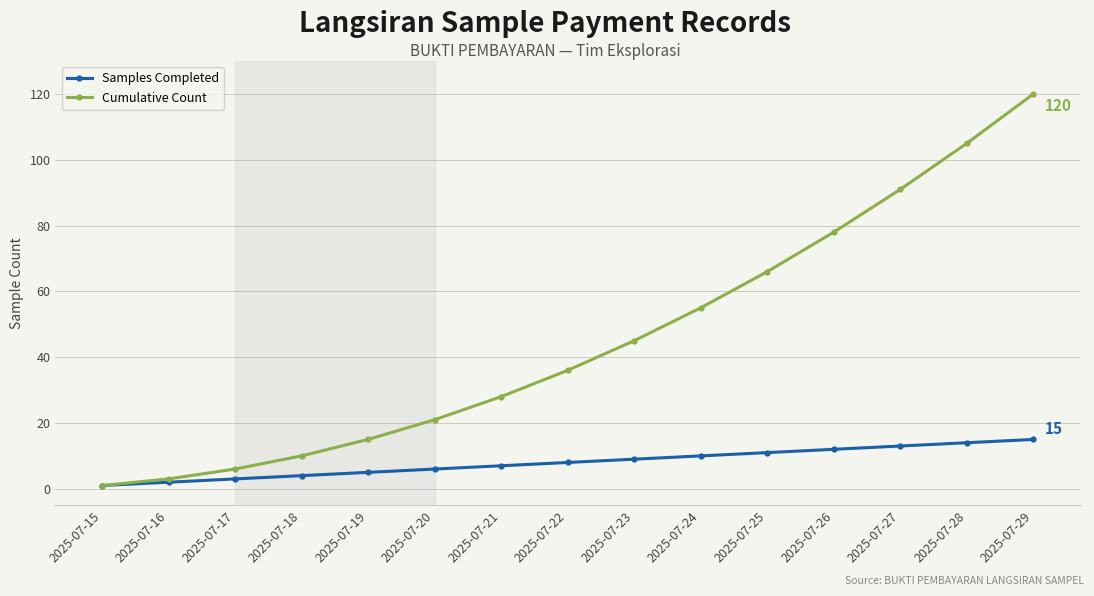

What is the sum of all Samples Completed values?

120